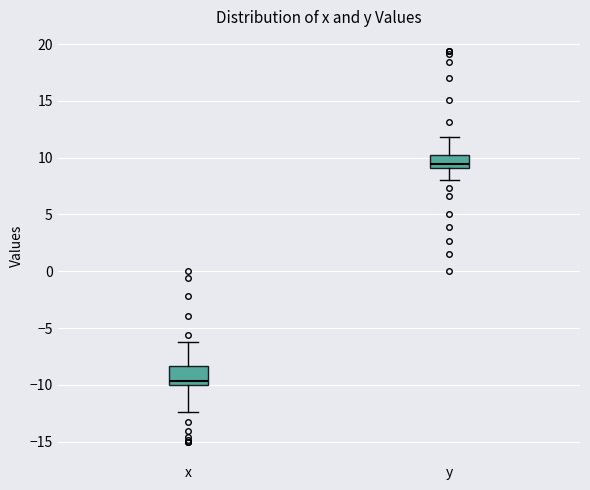

Reading left to right, read every box against the y-axis: the position of its median line, the range the box covers, and the ends of its whiskers. The values are not printed on the chart, so give them approximately, as read against the axis.

x: median -9.5, box -10.0 to -8.5, whiskers -12.5 to -6.0
y: median 9.5, box 9.0 to 10.0, whiskers 8.0 to 12.0